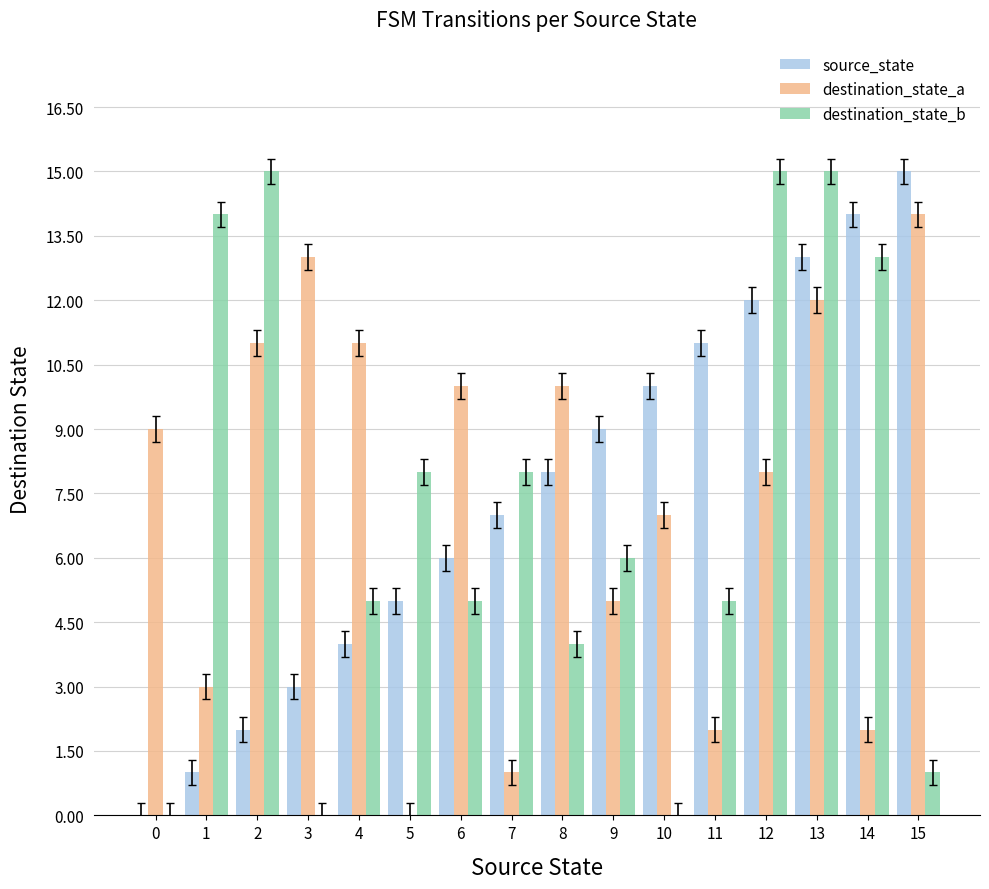

What is the sum of the source_state values at 8 and 11?

19